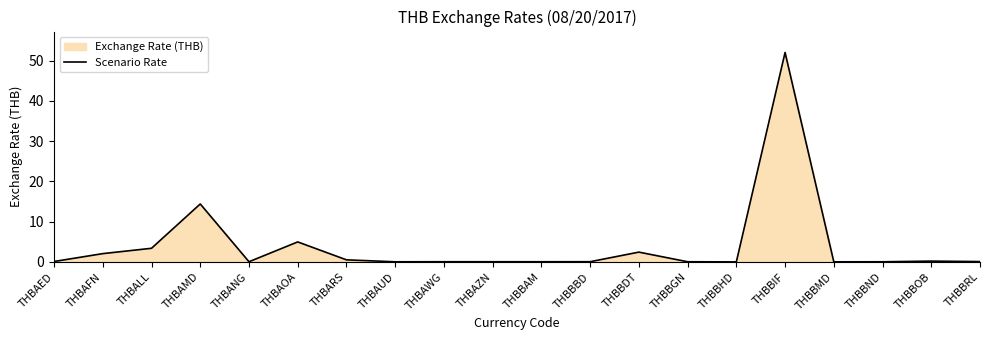

Which label corresponds to the largest value in the chart?

THBBIF